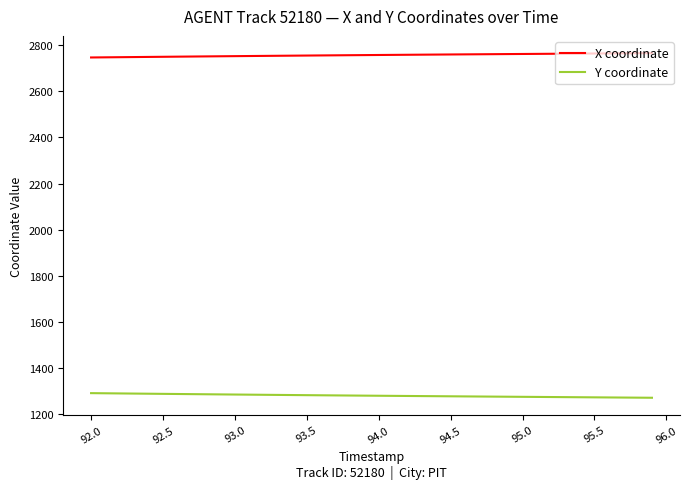

Which series has the largest total across all categories?

X coordinate